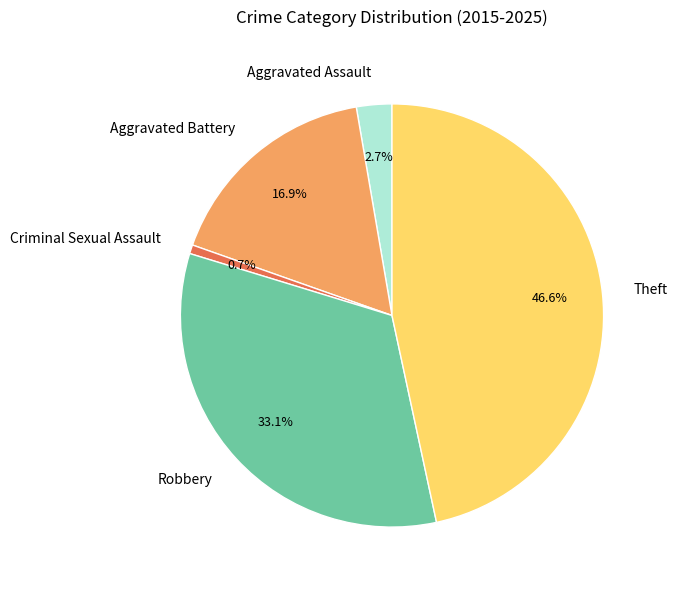

To the nearest percent, what portion does Robbery represent?

33%